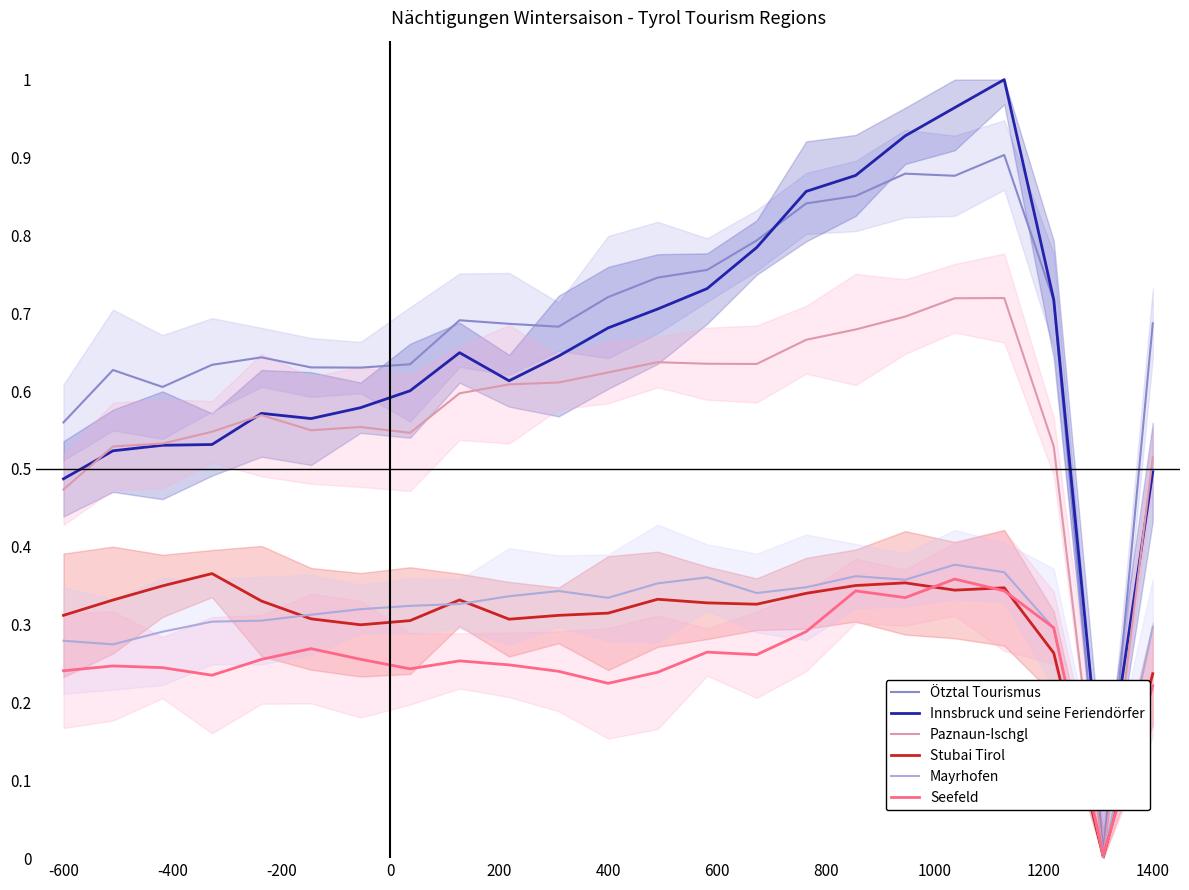

What is the difference between the maximum and second lowest values in the Paznaun-Ischgl series?

0.2